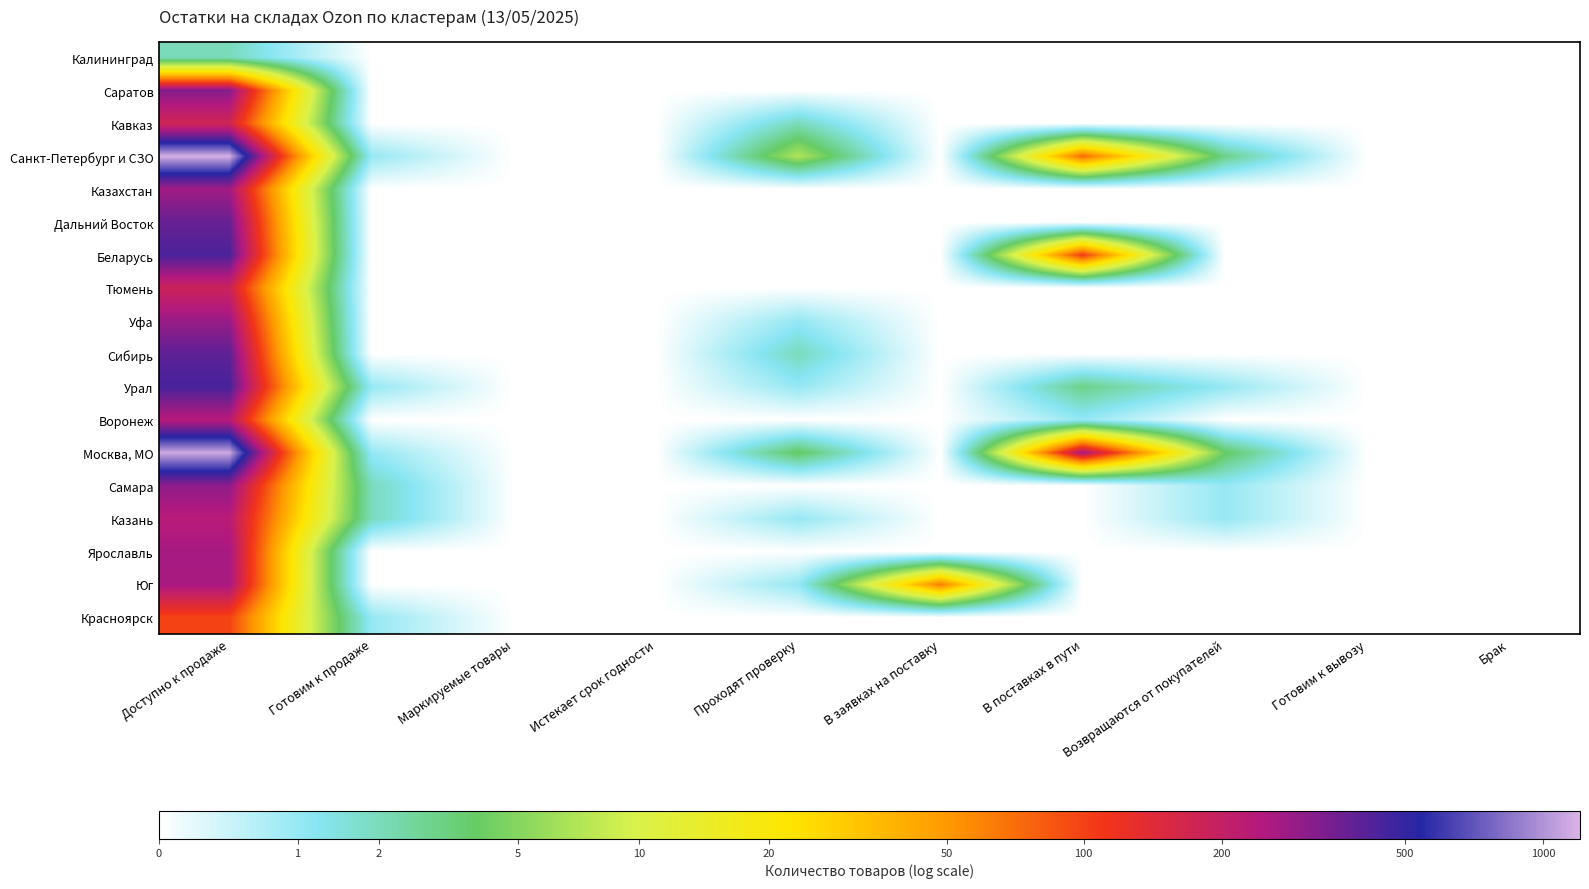

What is the difference between the highest and lowest values at Готовим к продаже?

1.1